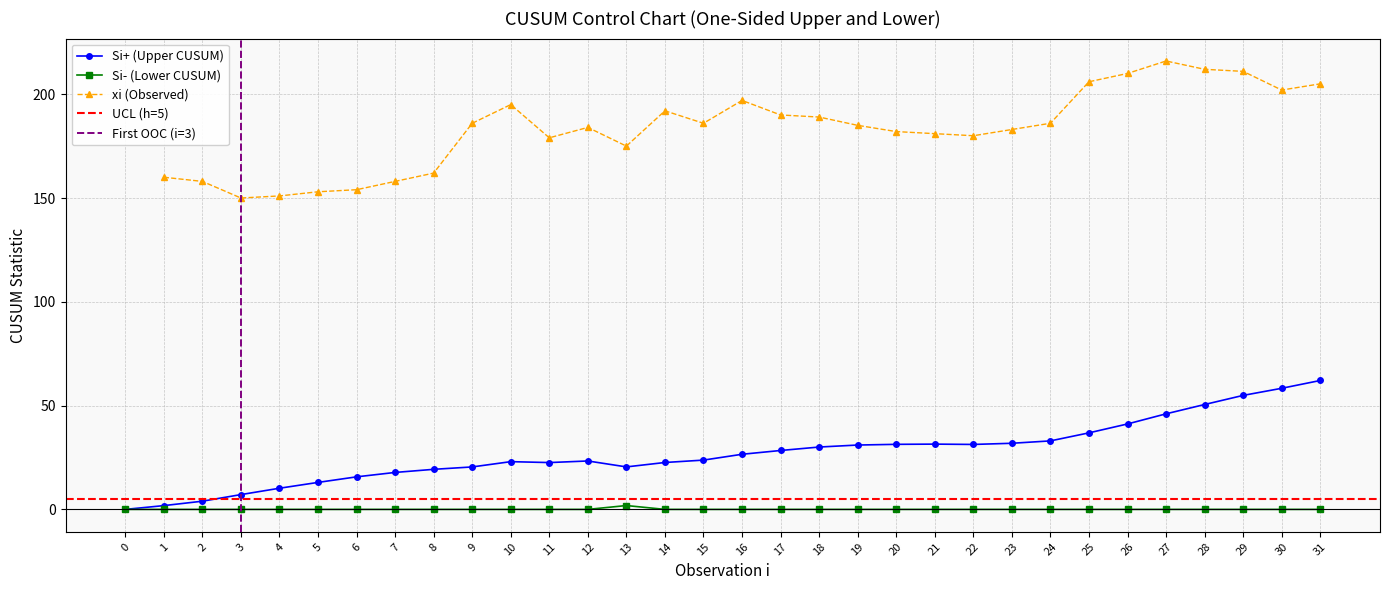

The chart shows a value of 22.6 at 14. True or false?

True